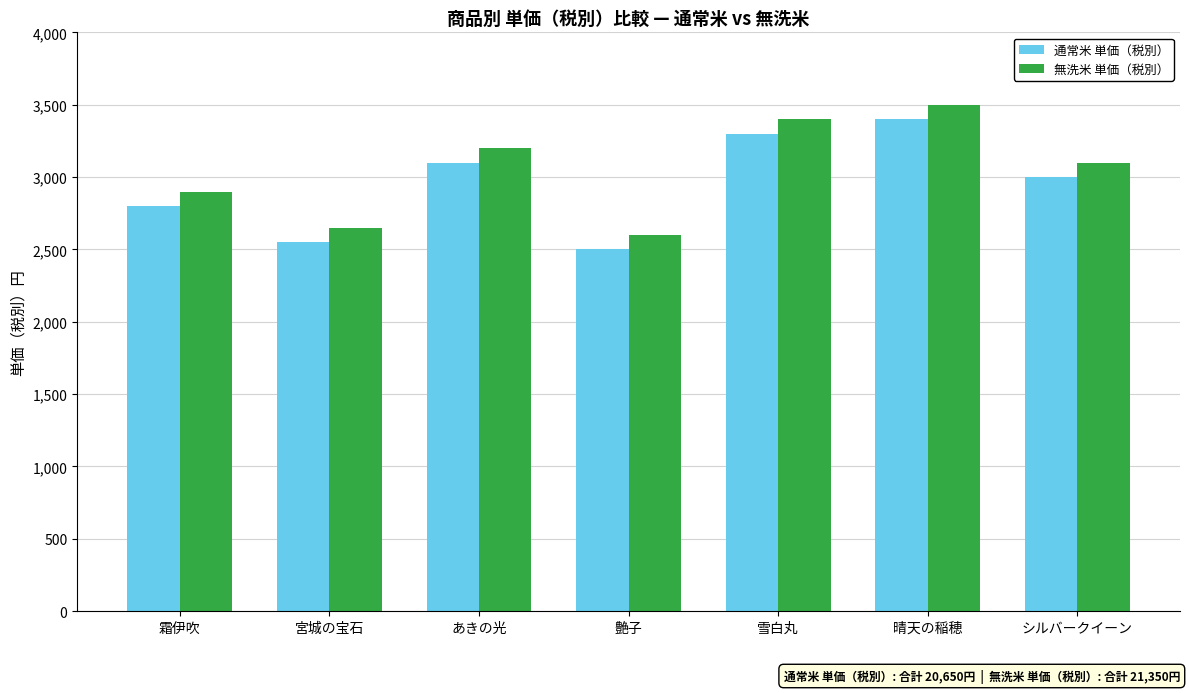

What is the spread (max minus min) of values at 霜伊吹?

100